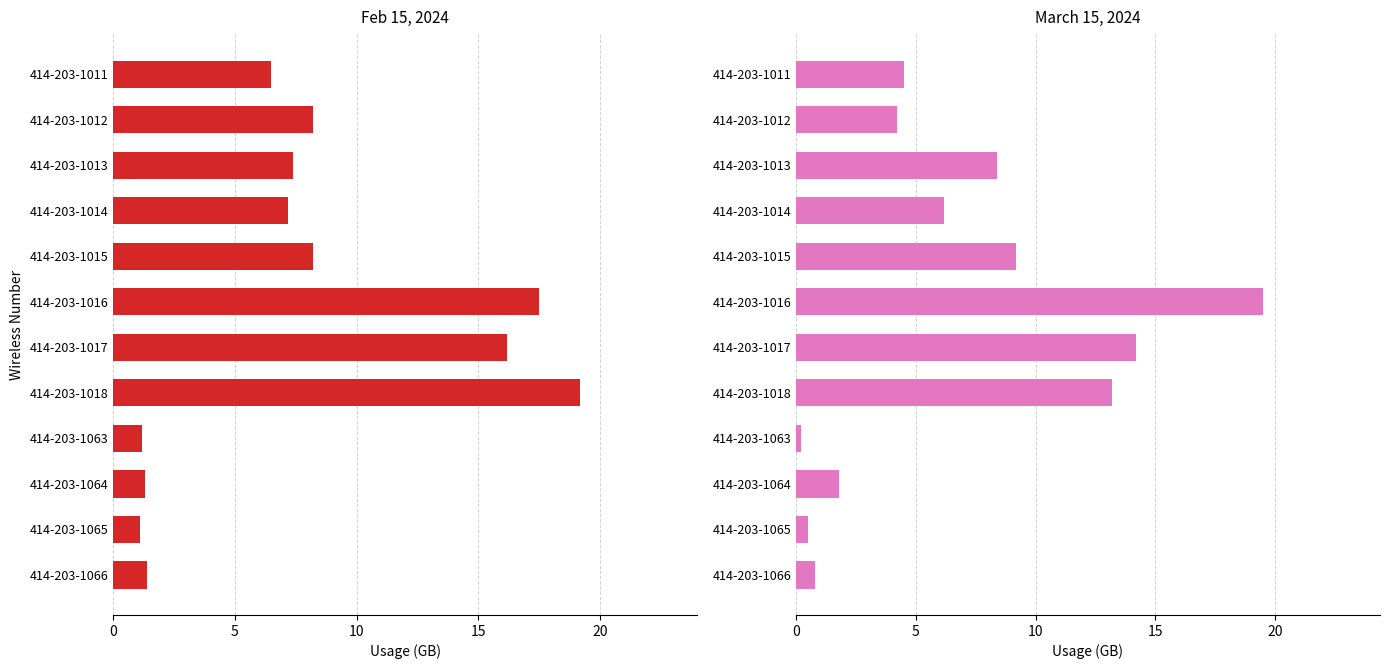

List the series in order of their peak value, lowest first.

Feb 15, 2024, March 15, 2024